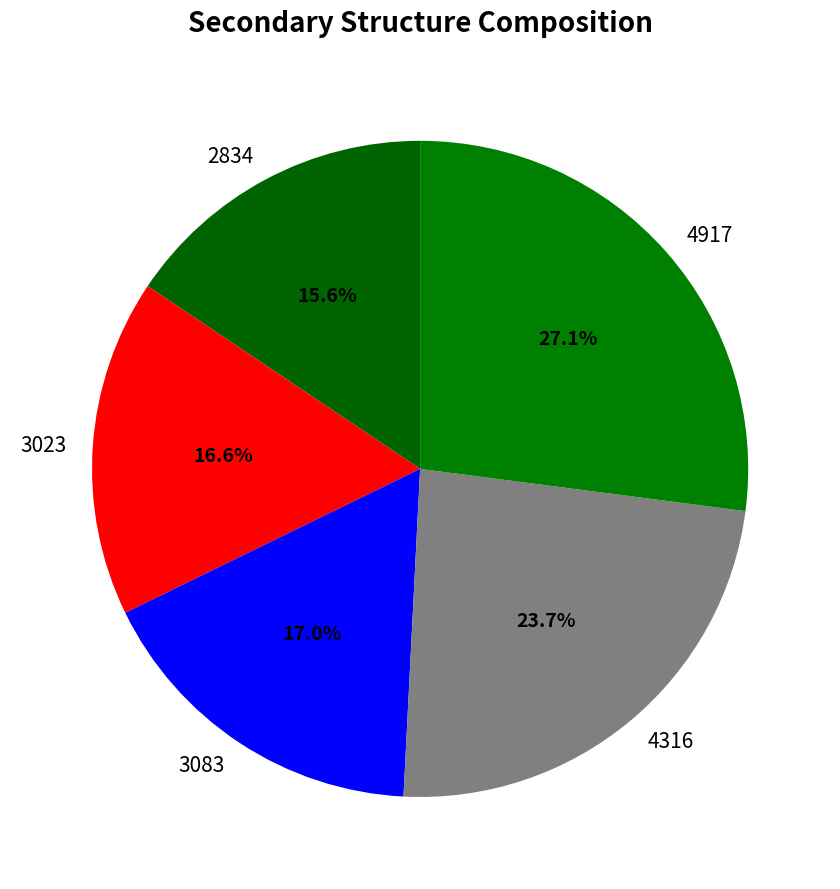

Is it true that 2834 is 5% of the pie?

False